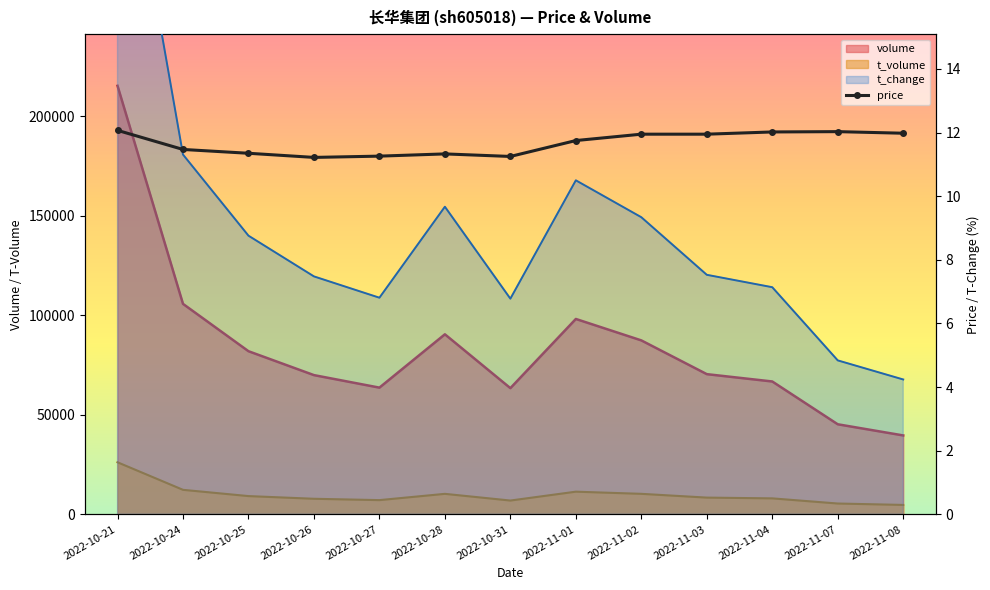

What is the change in value from 2022-10-25 to 2022-11-04?

+0.7